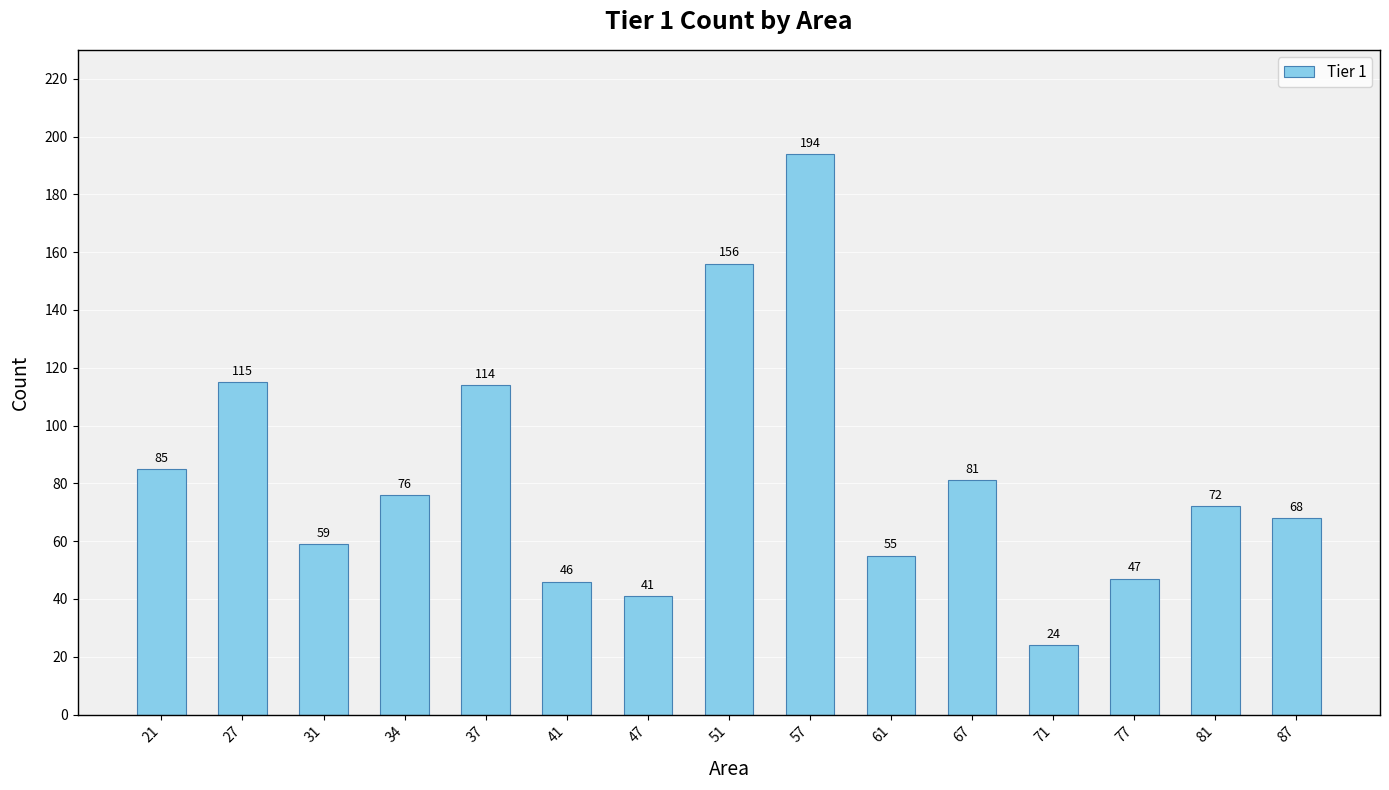

What is the ratio of the value at 27 to the value at 77?

2.4